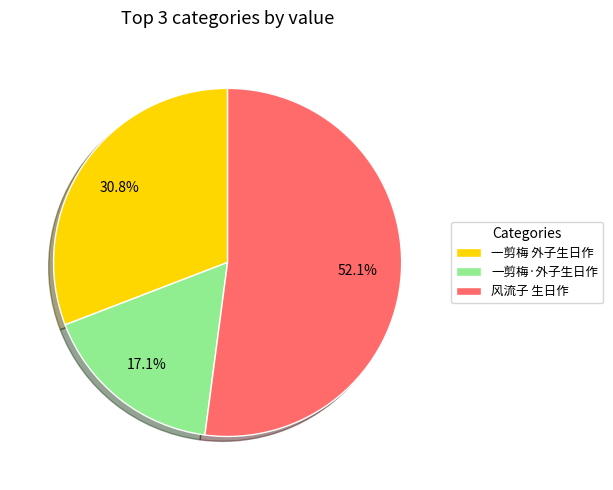

To the nearest percent, what is the combined percentage of 一剪梅·外子生日作 and 风流子 生日作?

69%